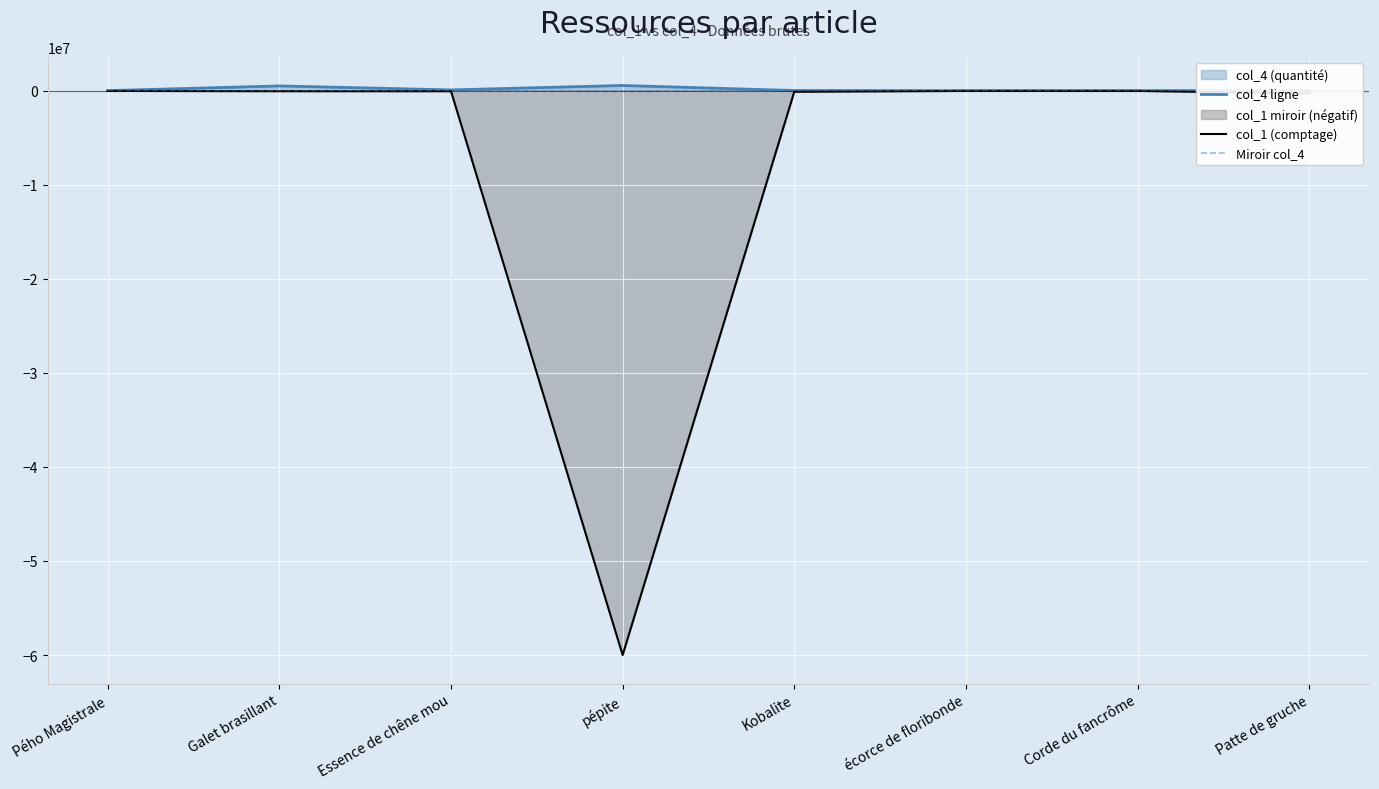

List the series in order of their peak value, highest first.

col_4 ligne, Miroir col_4, col_1 (comptage)